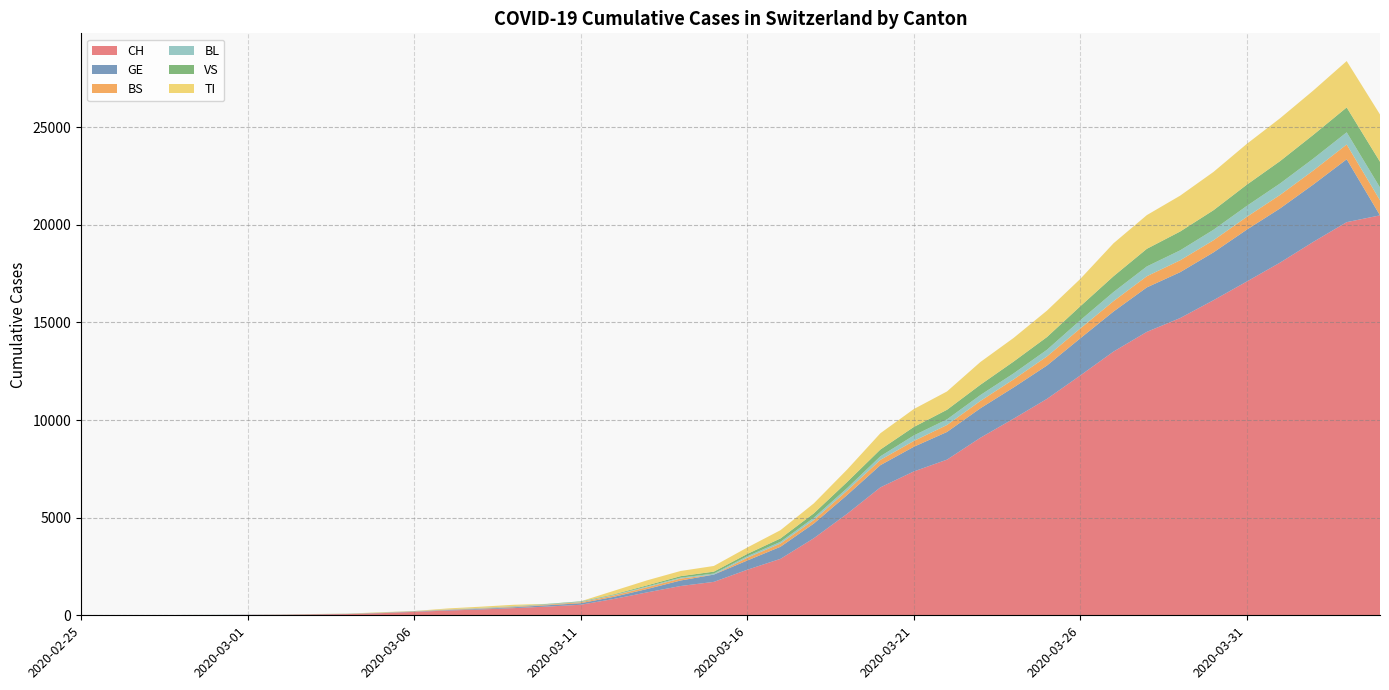

Reading left to right, list all the values displayed in this chart.

CH: 1	2	4	11	14	20	26	46	63	109	175	243	298	368	447	540	839	1176	1500	1713	2332	2892	3947	5199	6555	7368	7975	9094	10075	11087	12285	13512	14521	15228	16141	17098	18069	19133	20141	20489
GE: 0	1	1	3	5	7	7	9	9	13	17	26	35	44	68	79	108	173	282	372	472	619	751	961	1136	1262	1417	1509	1598	1708	1902	2051	2277	2349	2450	2657	2775	2938	3220	0
BS: 0	0	1	1	1	1	1	3	3	8	15	21	24	28	33	49	73	92	100	0	144	165	182	222	272	299	358	376	414	466	505	534	573	609	621	657	691	718	758	771
BL: 0	0	0	1	2	2	2	2	2	6	6	15	19	20	22	26	26	42	47	54	76	89	116	134	184	282	289	302	306	341	422	466	502	511	539	561	588	610	625	656
VS: 0	0	0	1	1	0	3	3	4	5	6	0	7	12	17	22	30	53	76	98	116	173	225	311	346	433	490	527	606	651	715	808	902	964	1000	1085	1145	1218	1273	1319
TI: 1	0	0	0	0	0	2	4	5	18	0	45	58	68	0	0	180	258	265	291	330	422	511	638	834	918	939	1165	1211	1354	1401	1688	1727	1837	1962	2091	2195	2271	2377	2422